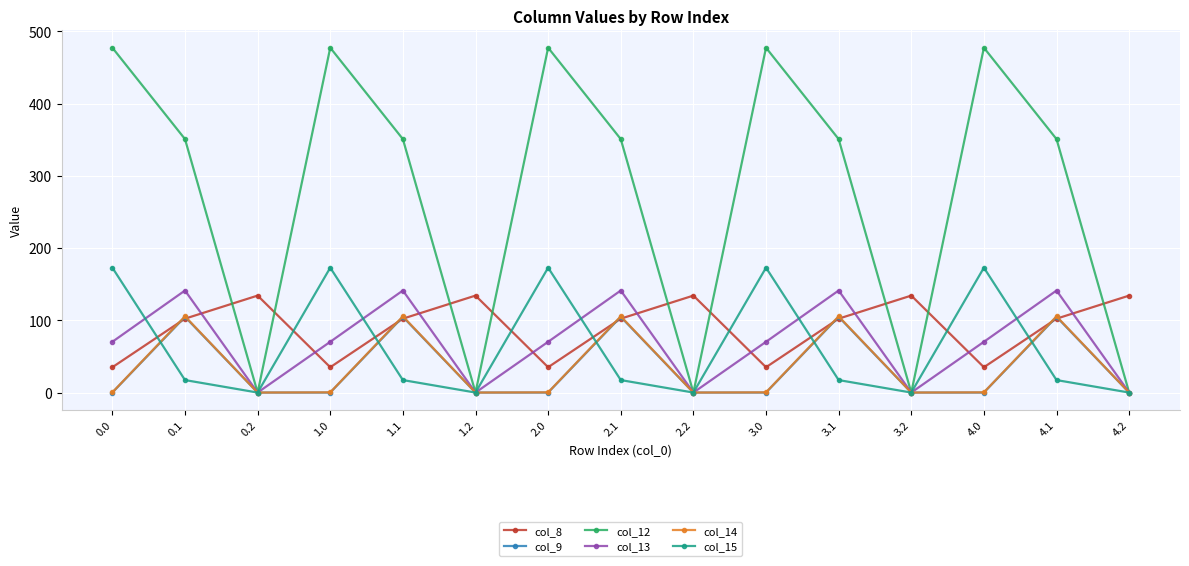

Which series has the largest total across all categories?

col_12